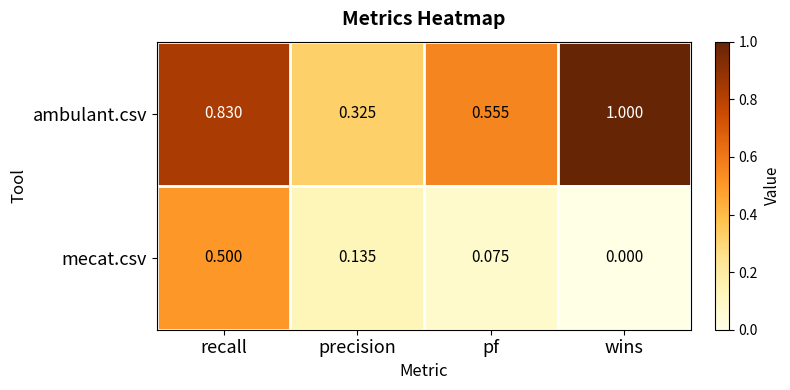

Rank the series at recall from highest to lowest value.

ambulant.csv, mecat.csv